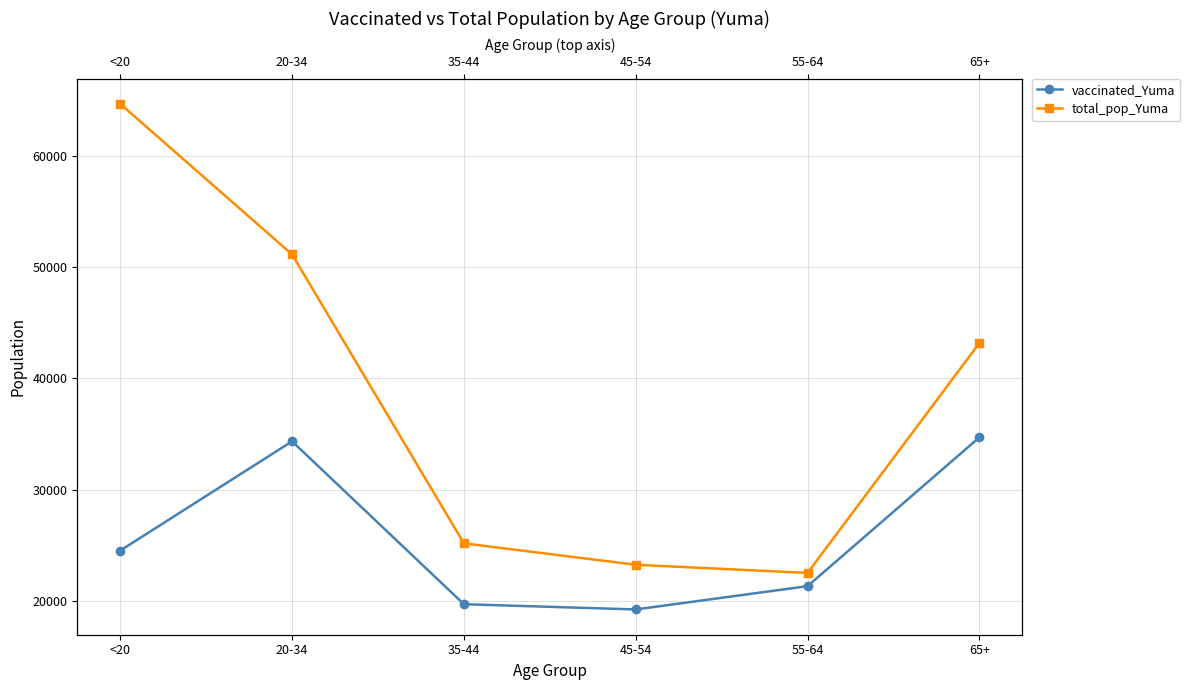

What is the approximate value of vaccinated_Yuma at <20?

24532